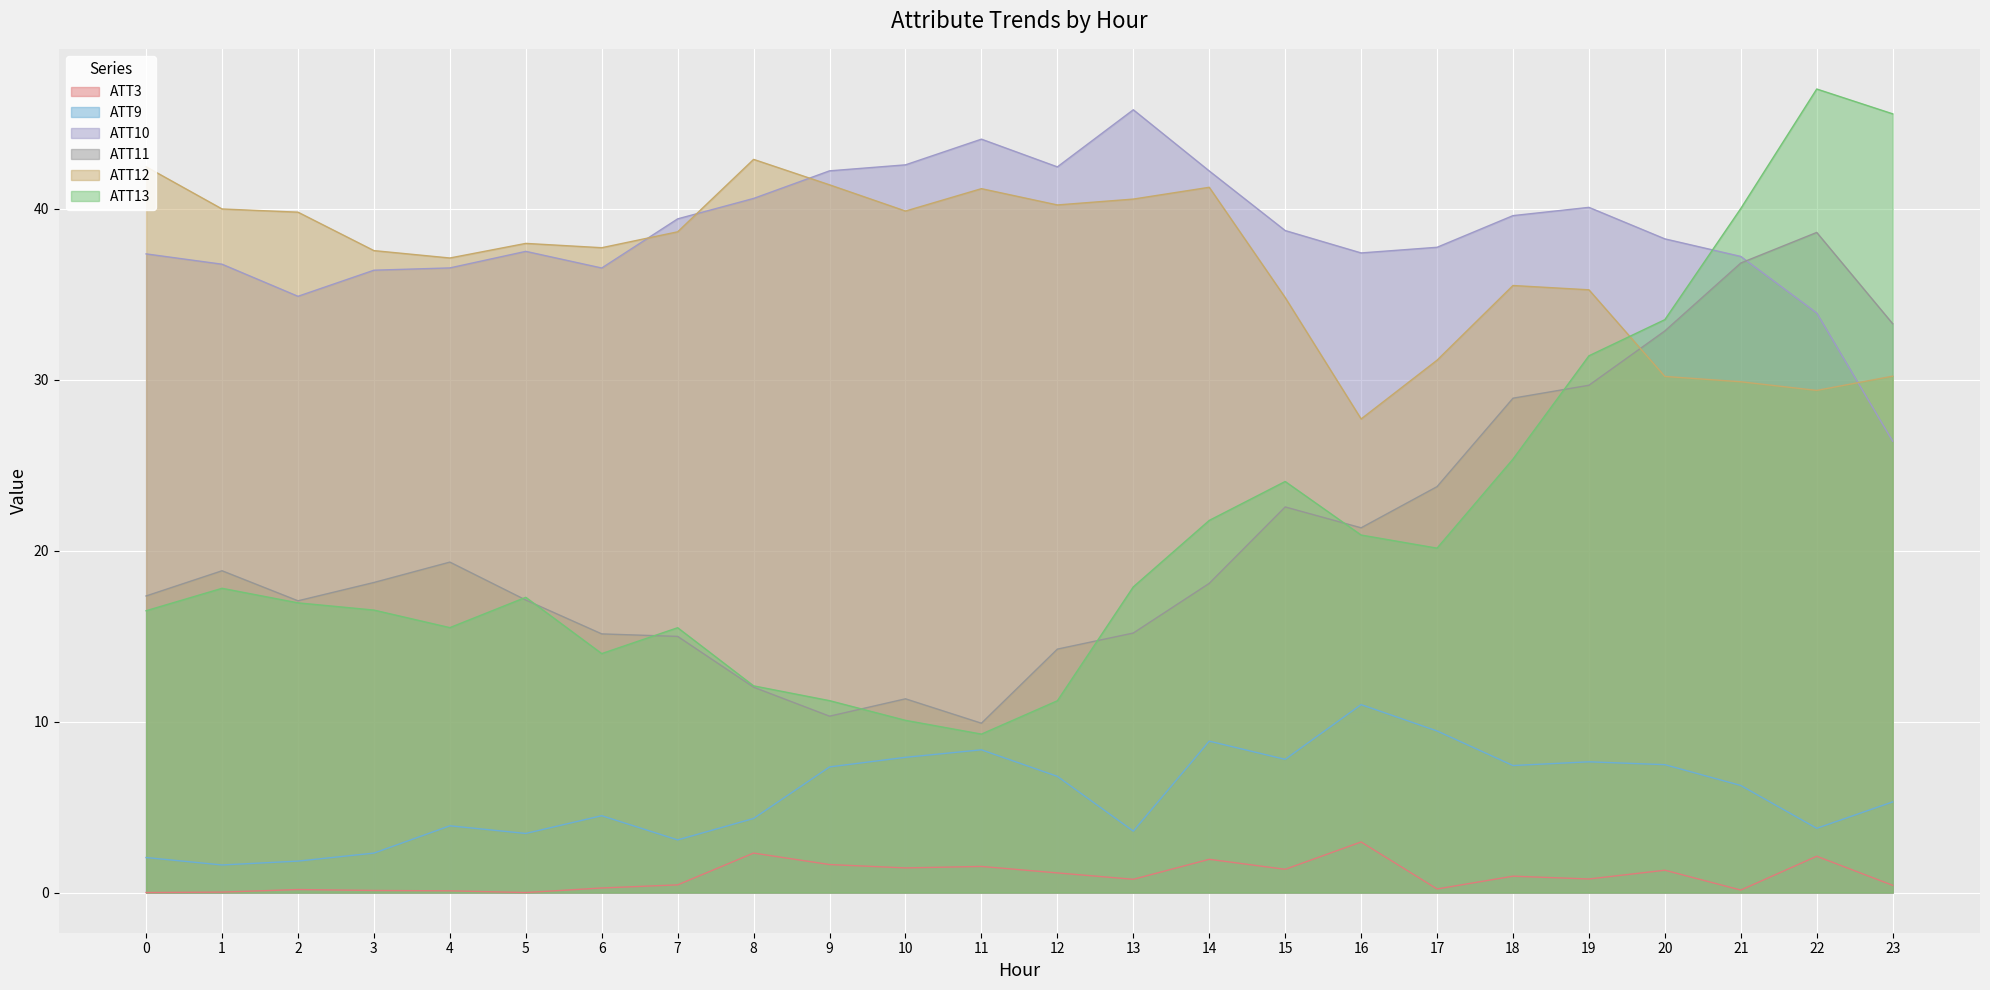

What is the sum of all ATT3 values?

22.2